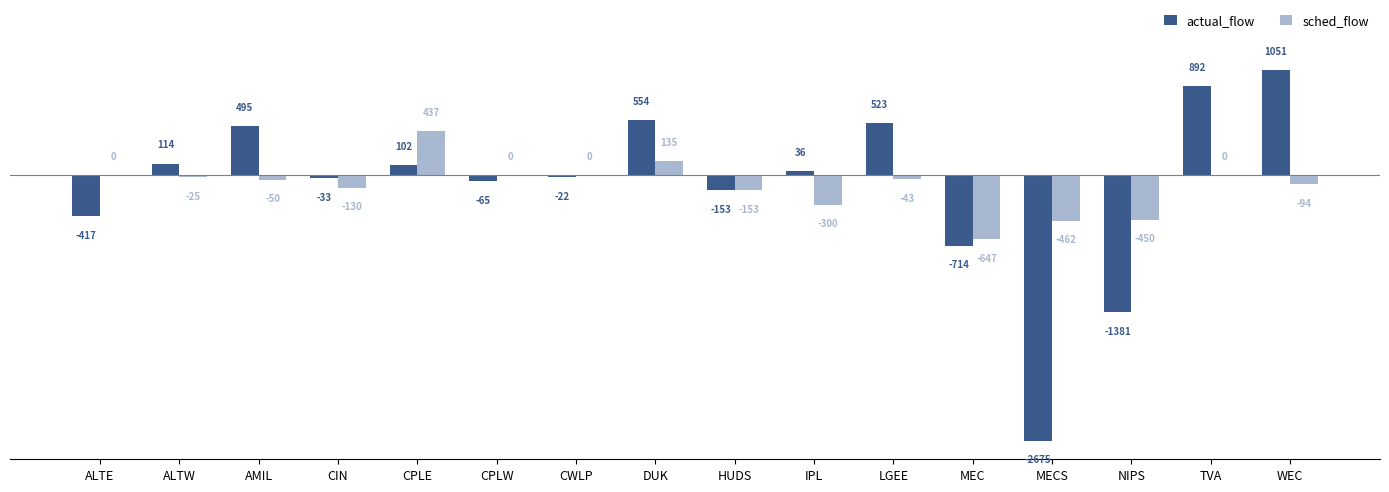

At which label does sched_flow first exceed -43?

ALTE